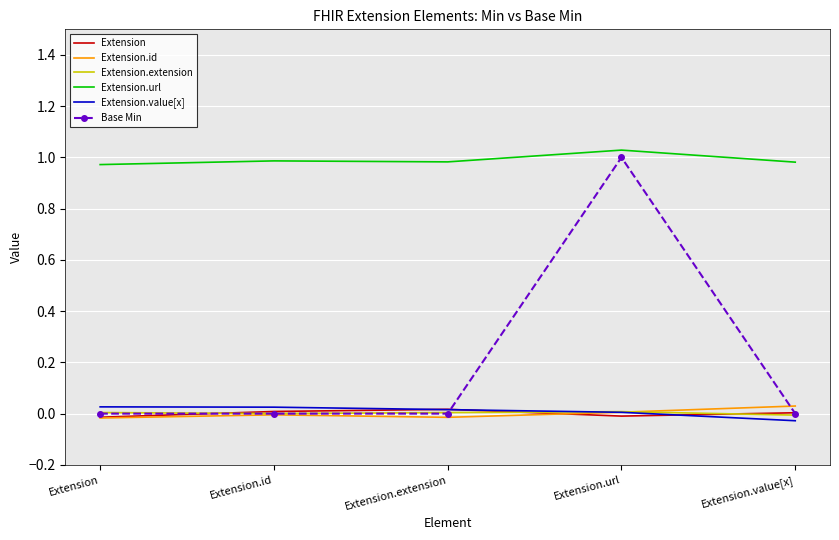

The Base Min series shows 0.0 at Extension.extension. True or false?

True